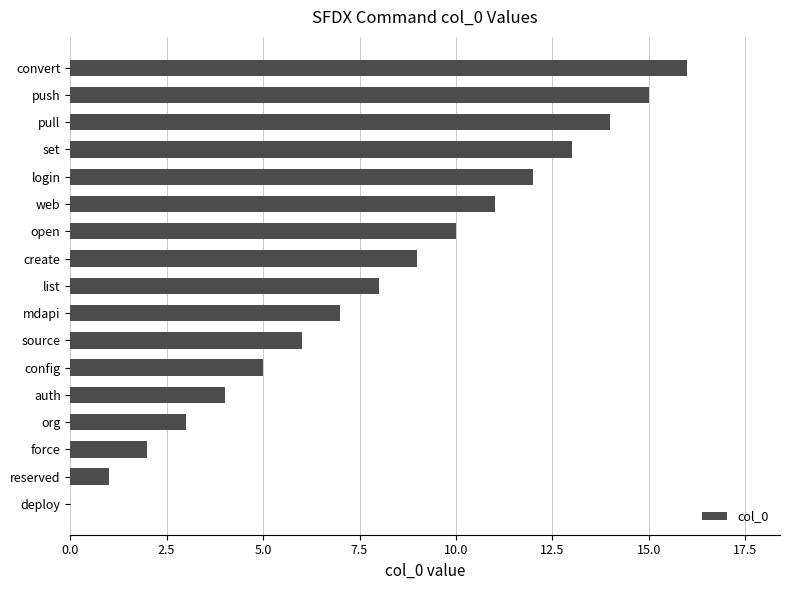

Read the value at config.

5